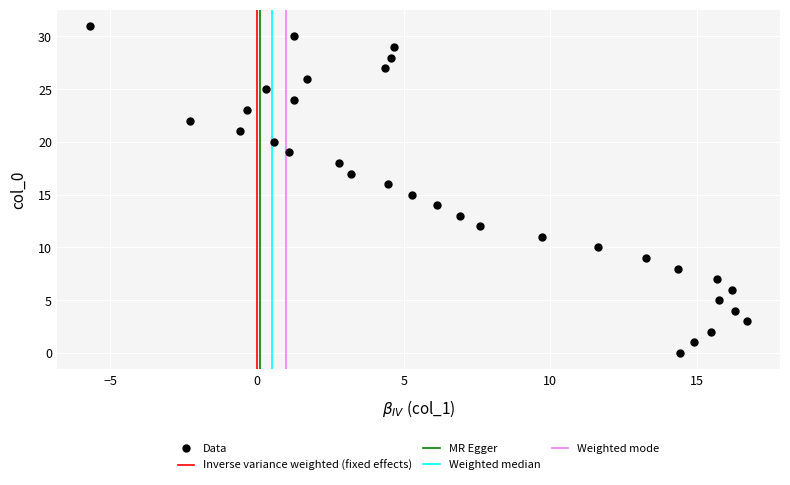

What is the range of Y values (max minus min)?

31